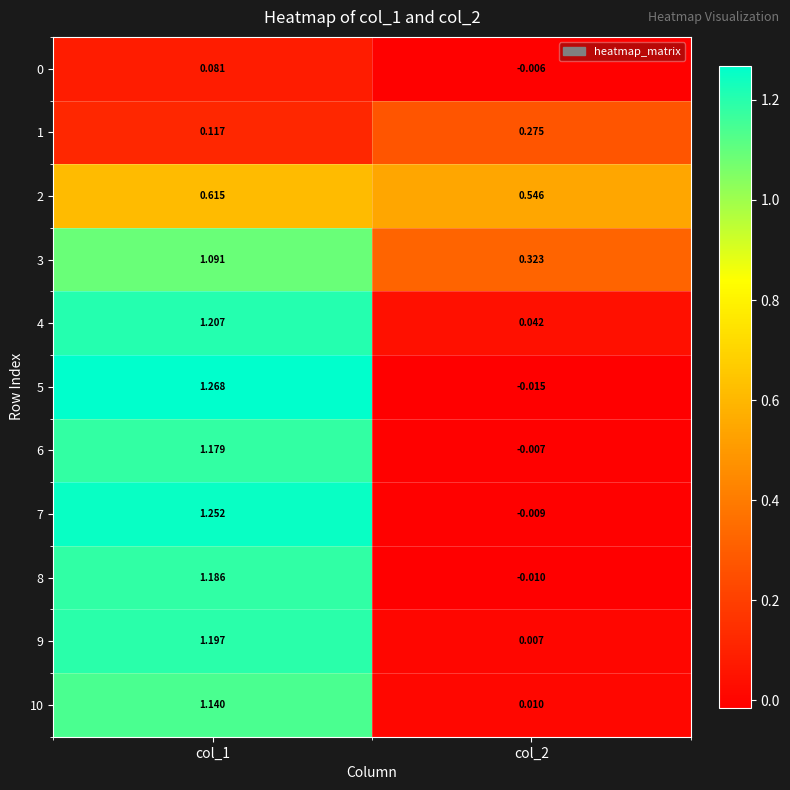

At how many categories does at least one series exceed 0?

2